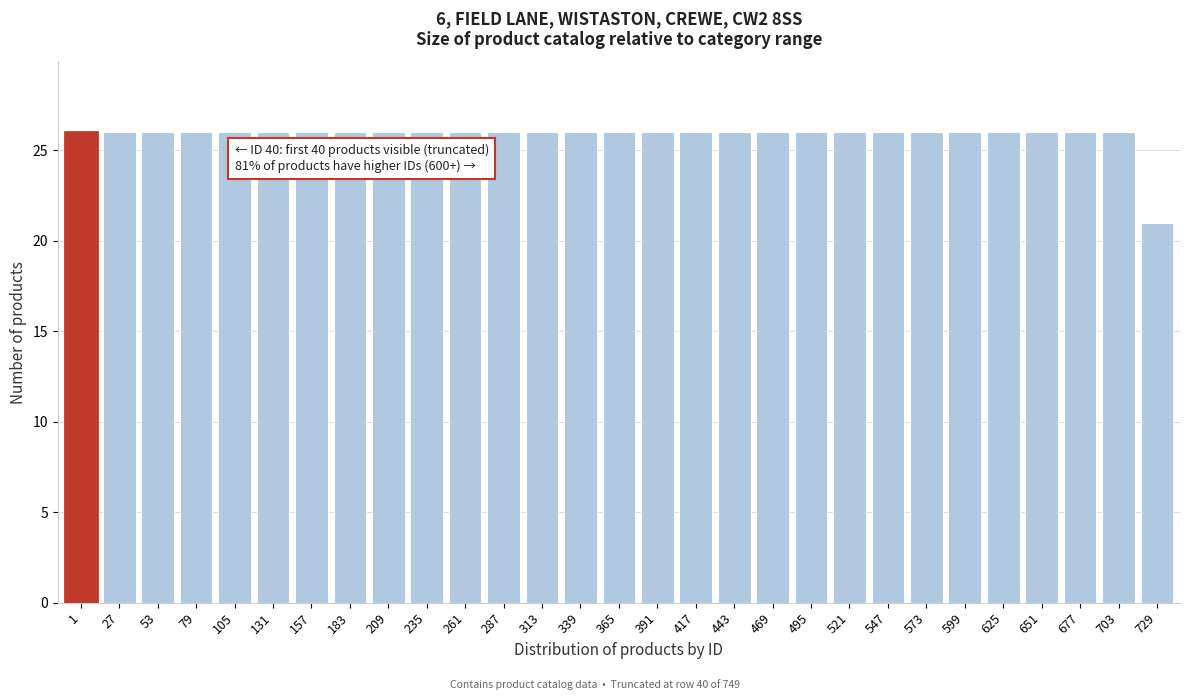

Reading right to left, list all the values displayed in this chart.

729=21	703=26	677=26	651=26	625=26	599=26	573=26	547=26	521=26	495=26	469=26	443=26	417=26	391=26	365=26	339=26	313=26	287=26	261=26	235=26	209=26	183=26	157=26	131=26	105=26	79=26	53=26	27=26	1=26